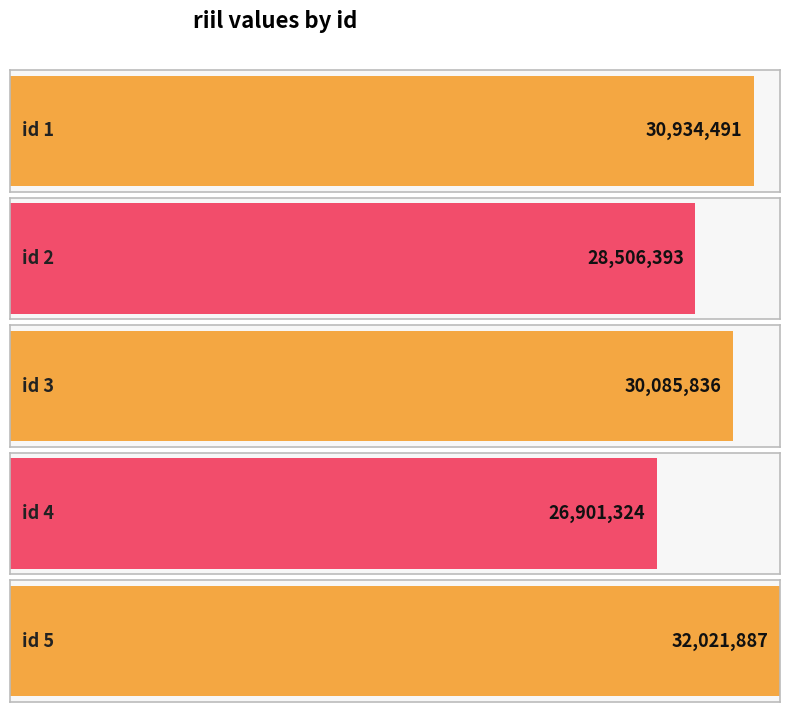

Rank the categories by value from lowest to highest.

4, 2, 3, 1, 5